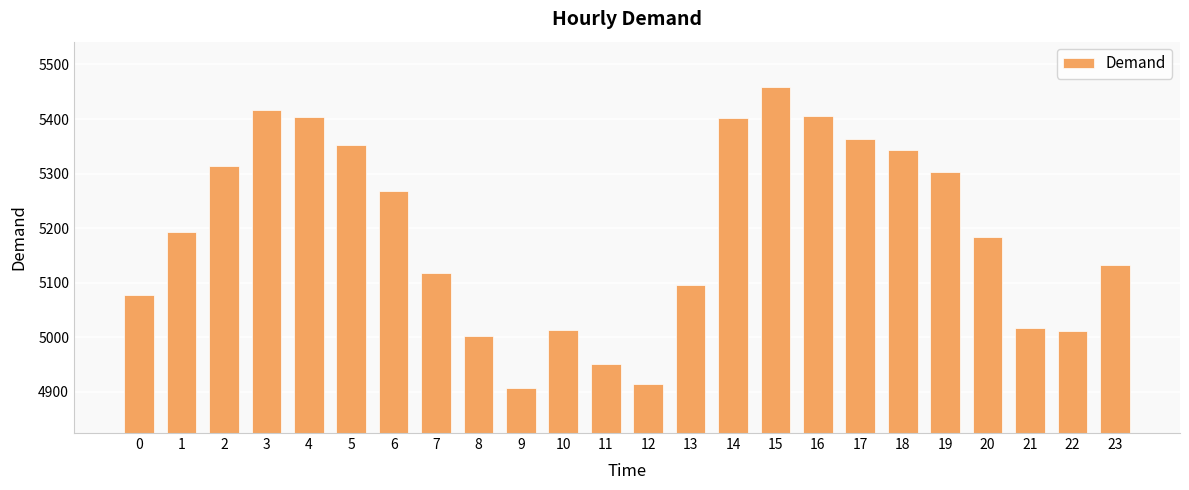

Approximately how many times larger is the value at 1 compared to 18?

1.0